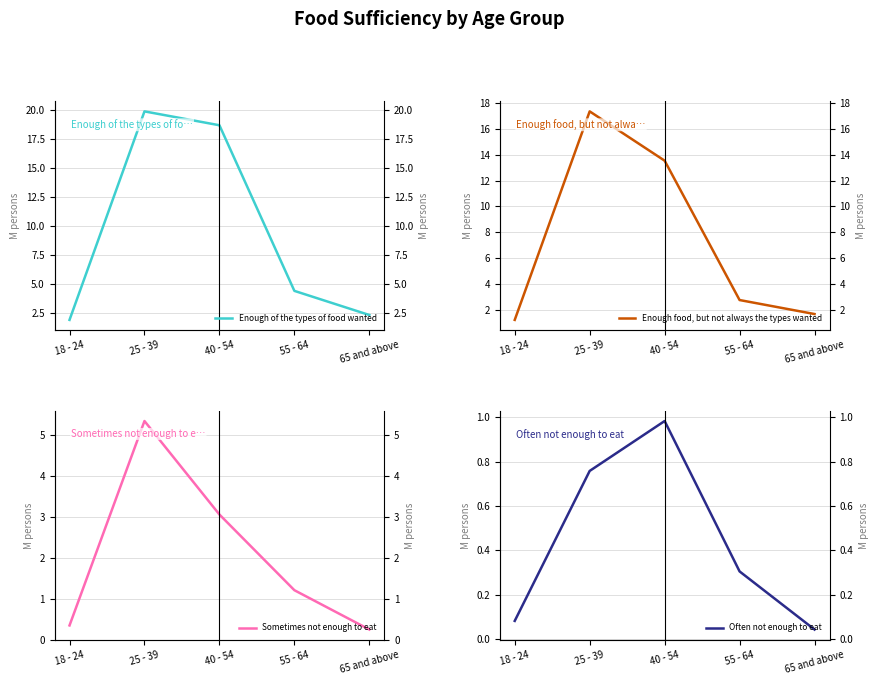

The value of Enough food, but not always the types wanted at 65 and above is 2.8. True or false?

False